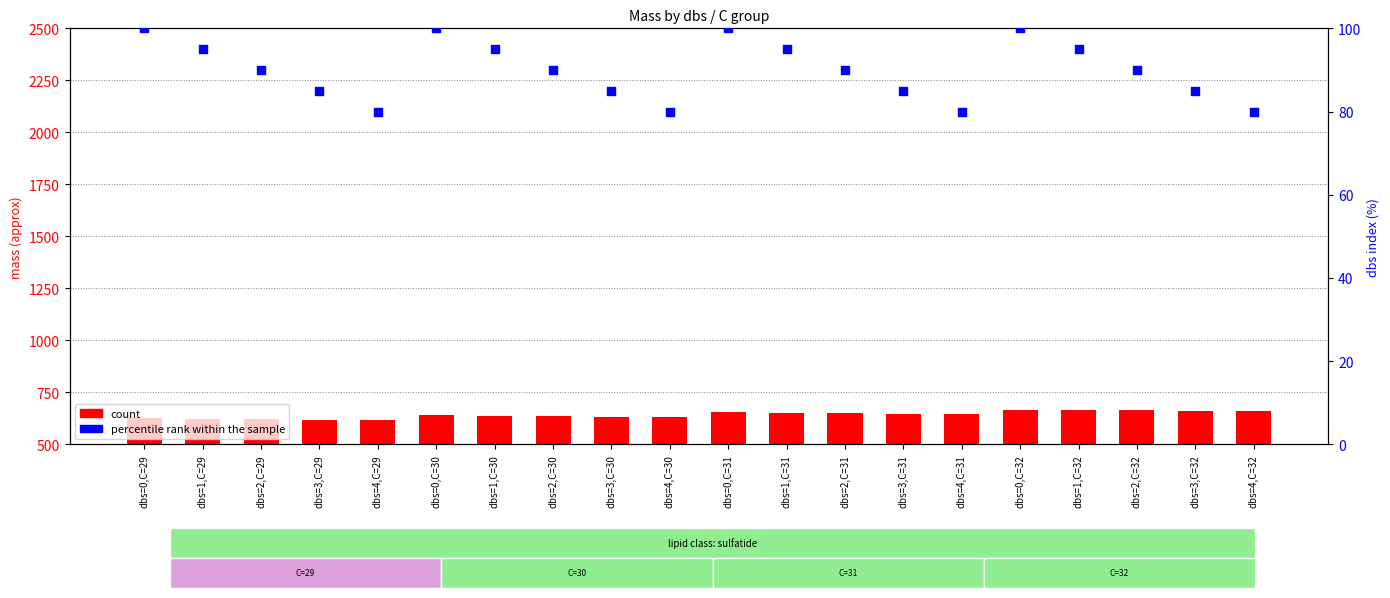

Which series has the largest Y range (max minus min)?

count